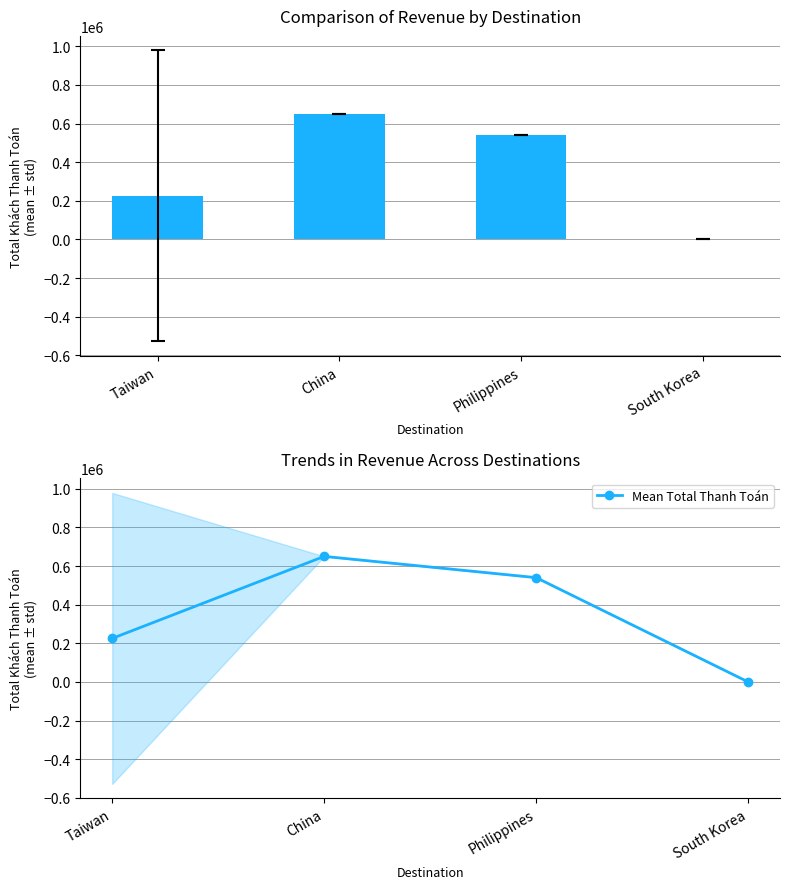

At which label does the data first exceed 540000?

China